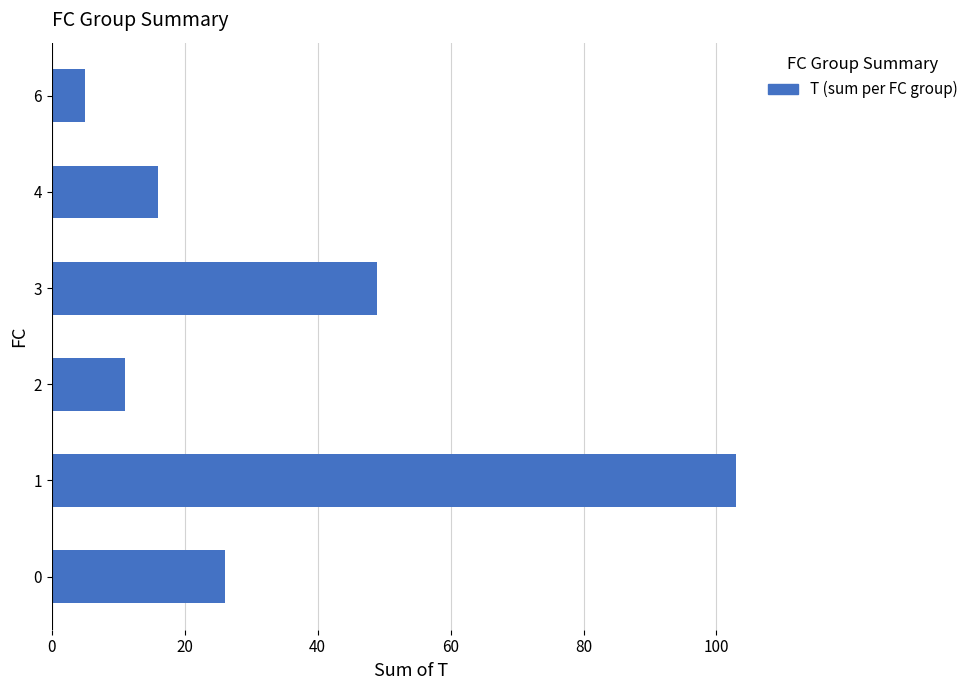

What is the greatest value displayed?

103